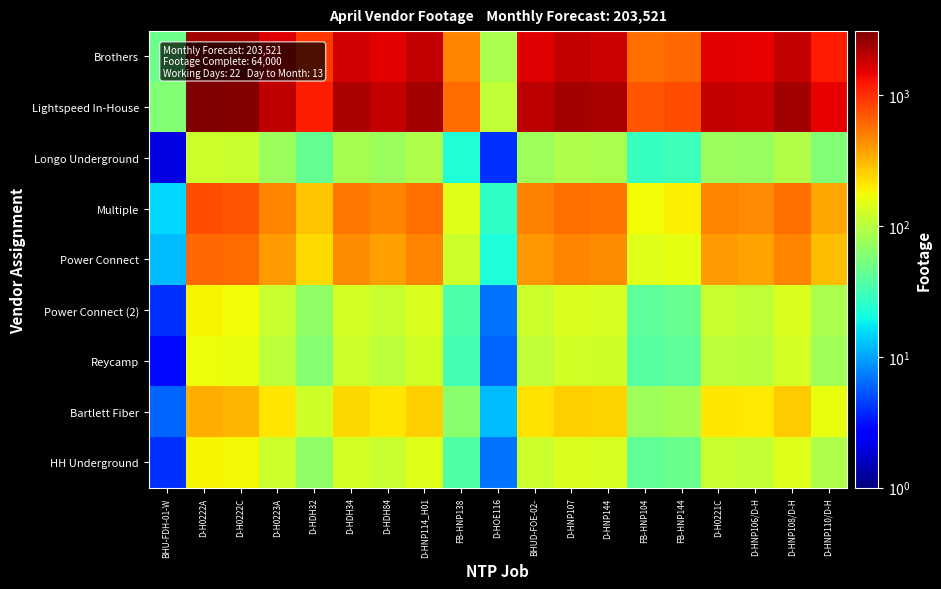

Between D-HDH32 and D-HDH34, which is larger?

D-HDH34